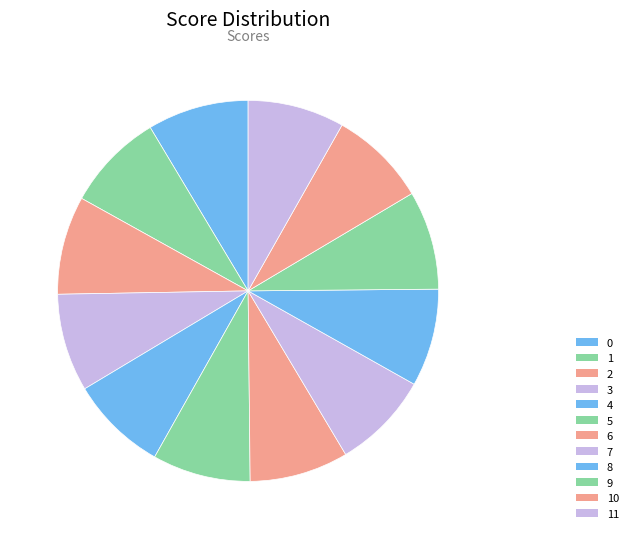

What percentage is the 4 slice, to the nearest percent?

8%